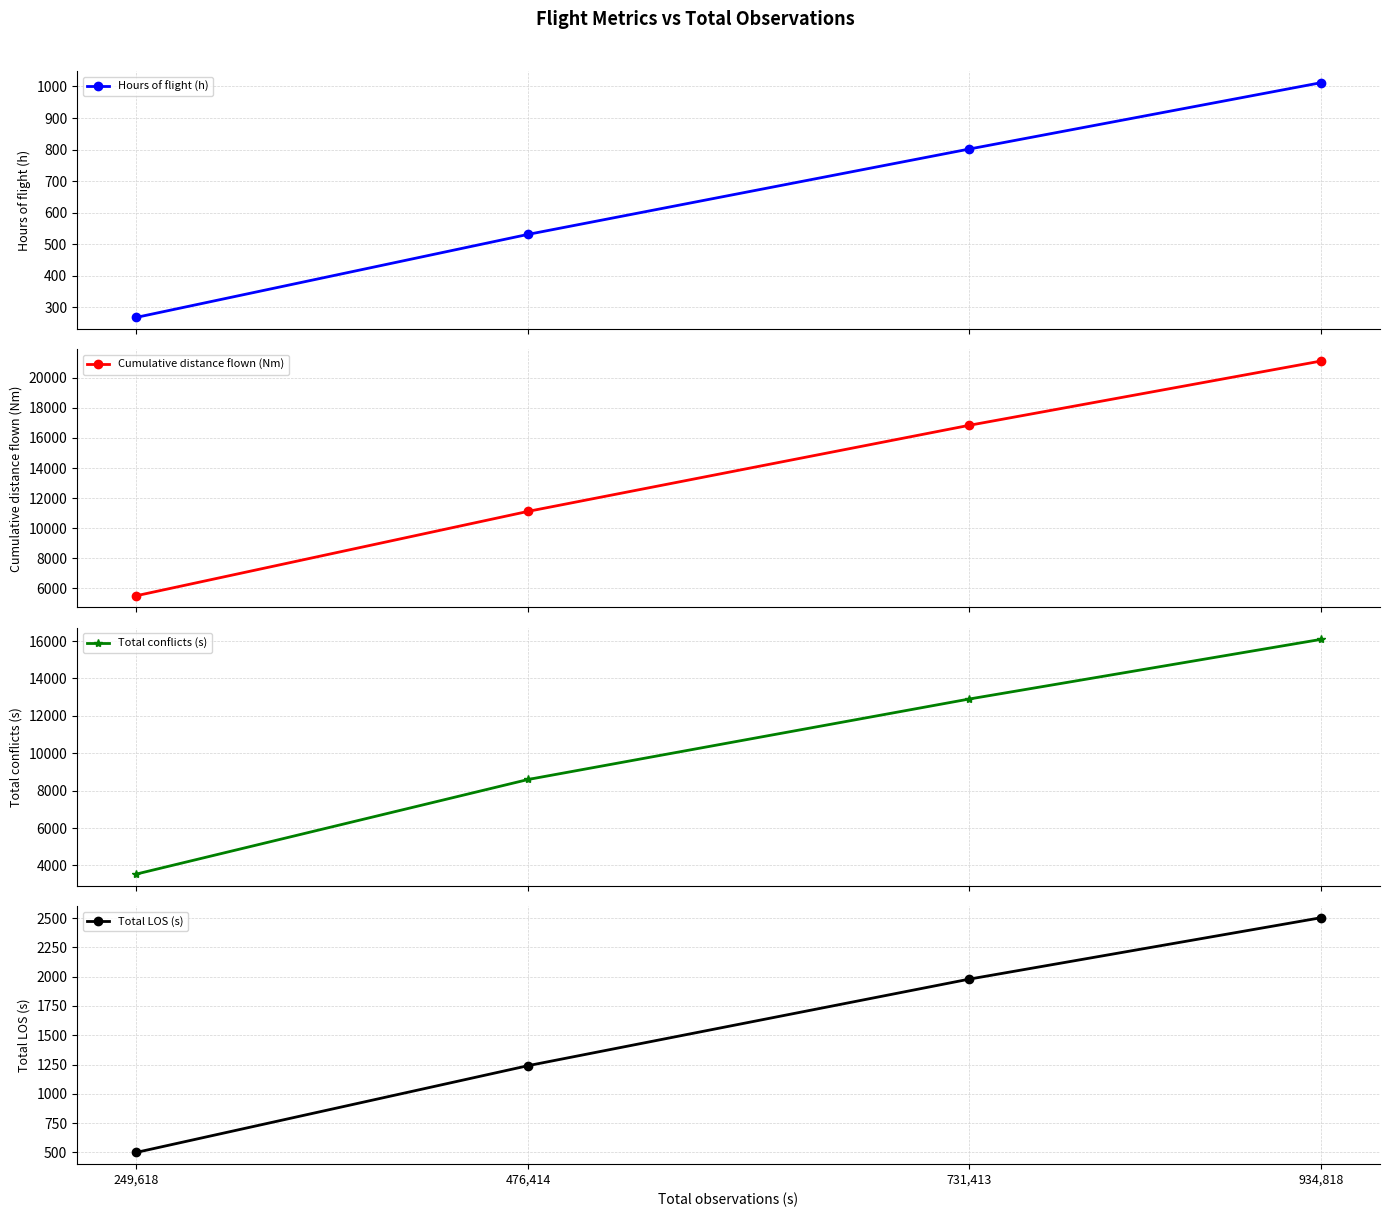

Between 249,618 and 476,414, which is larger?

476,414